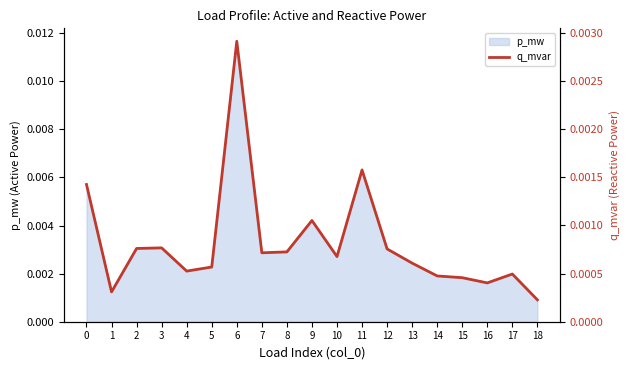

At which label is p_mw closest to 0?

18